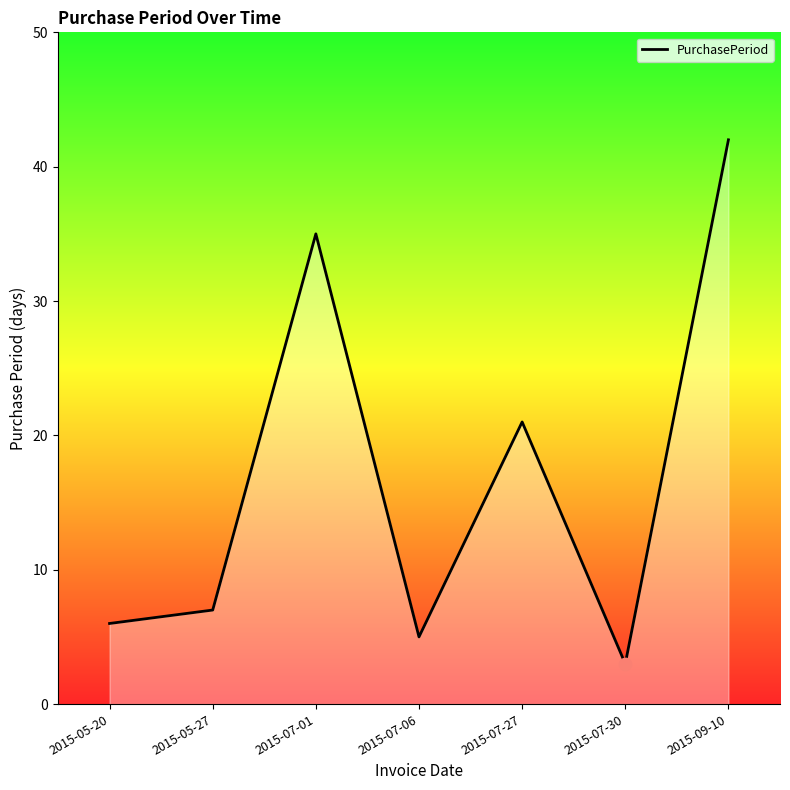

Approximately how many times larger is the value at 2015-07-06 compared to 2015-05-27?

0.7